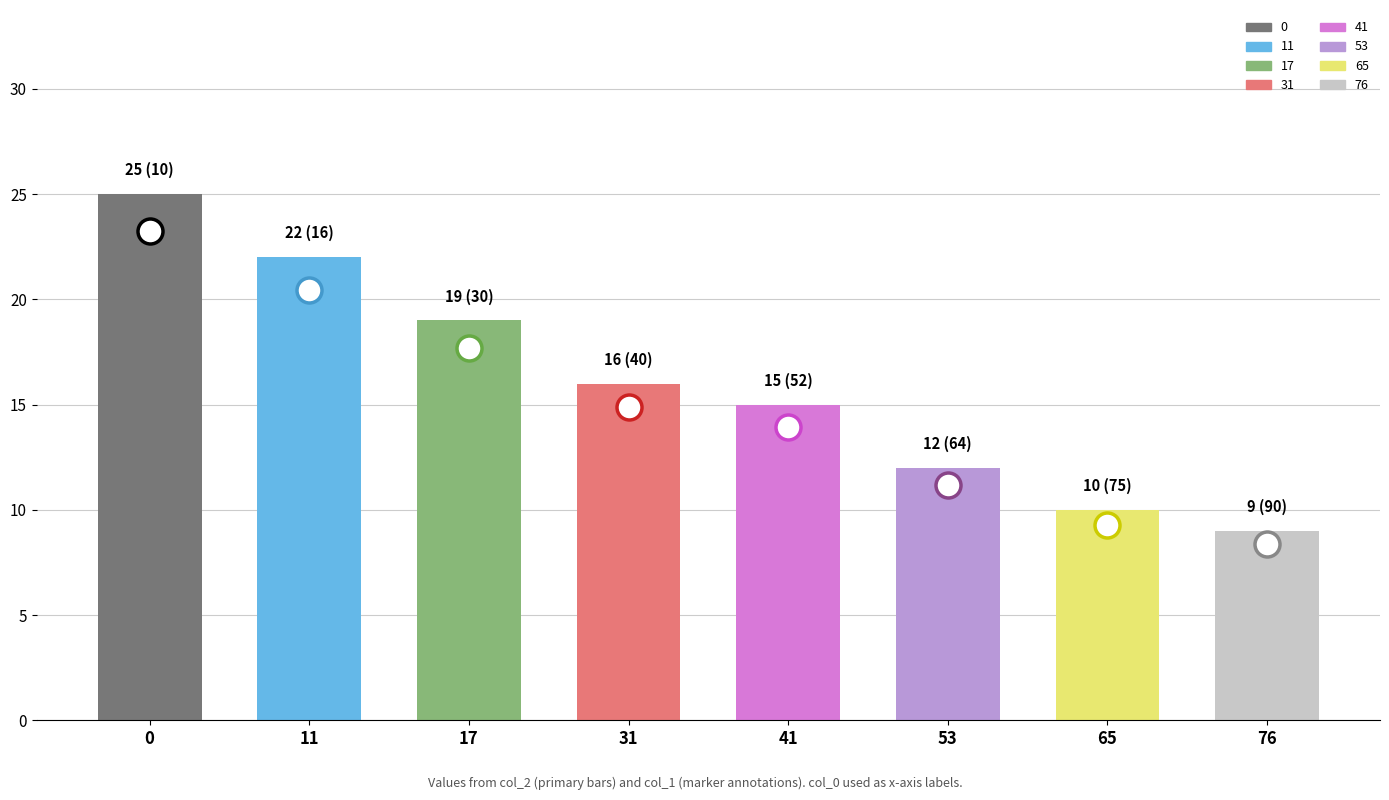

Are the bars horizontal?

No